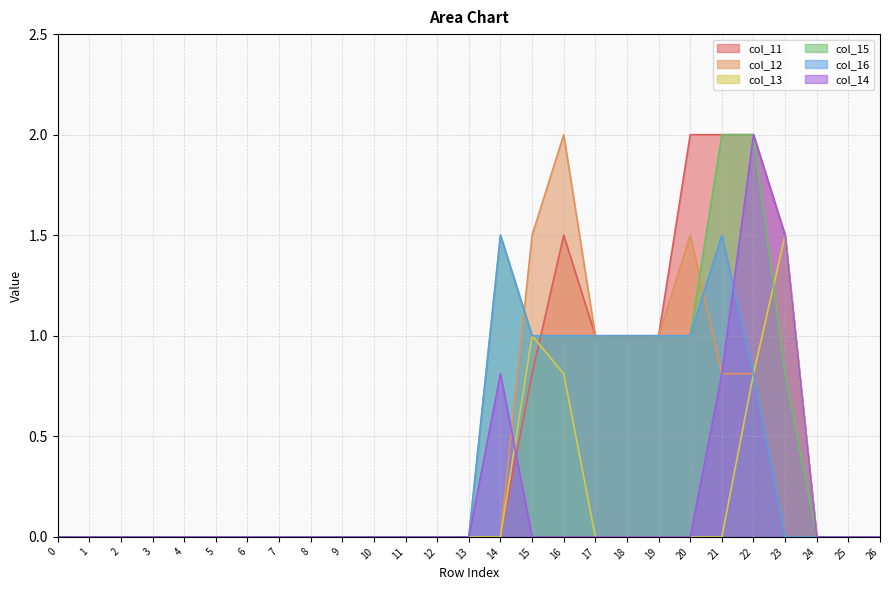

At 19, list the series in order from smallest to largest.

col_13, col_14, col_11, col_12, col_15, col_16